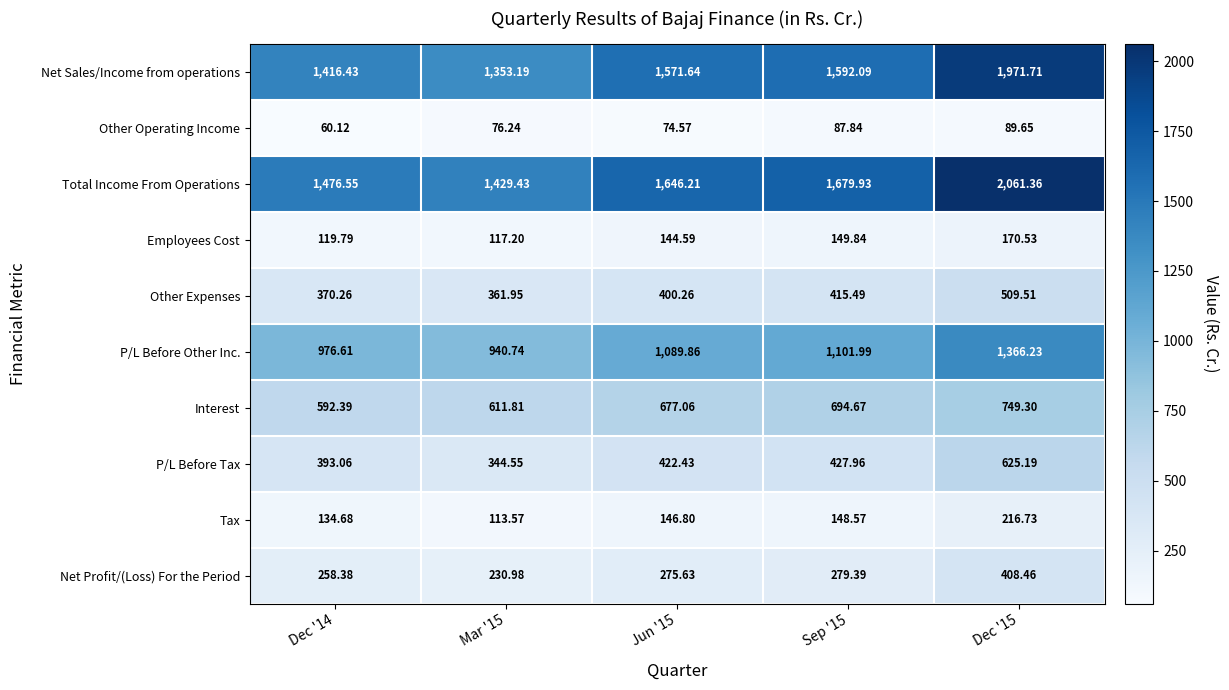

List the series in order of their peak value, lowest first.

Other Operating Income, Employees Cost, Tax, Net Profit/(Loss) For the Period, Other Expenses, P/L Before Tax, Interest, P/L Before Other Inc., Net Sales/Income from operations, Total Income From Operations